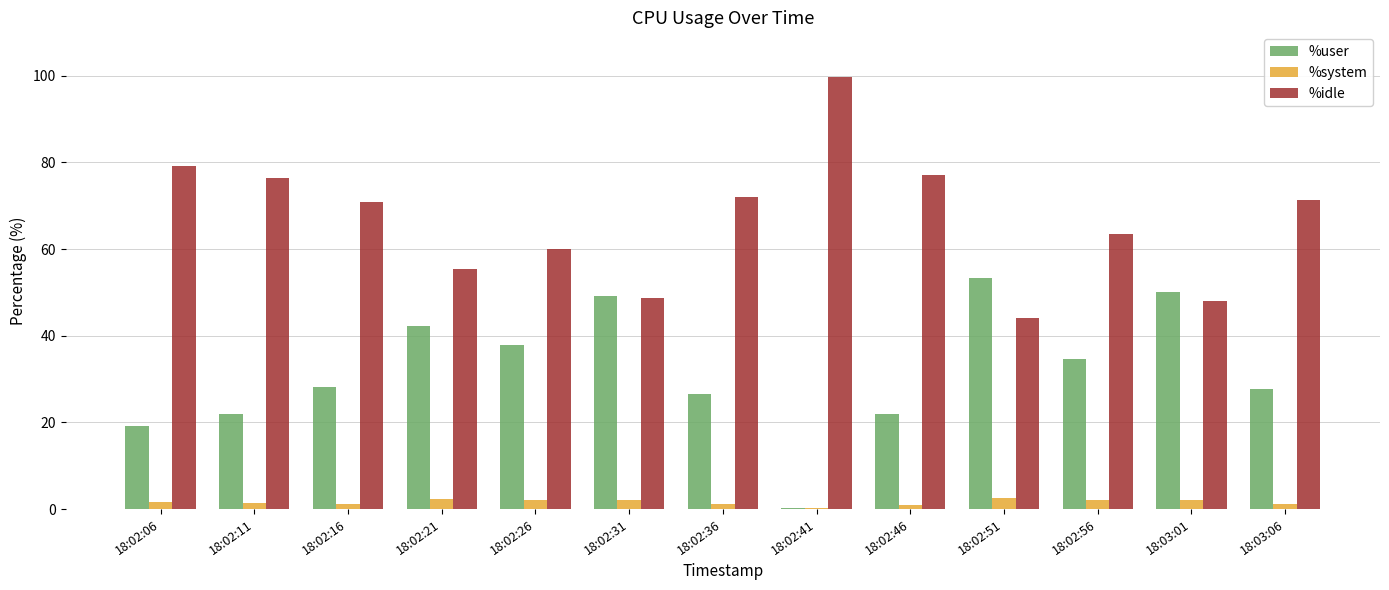

How many series are shown in this chart?

3